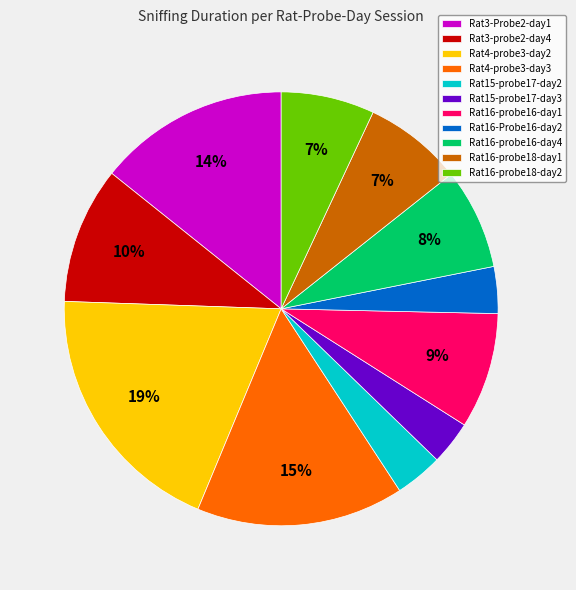

Does Rat15-probe17-day2 account for over 50% of the chart?

No